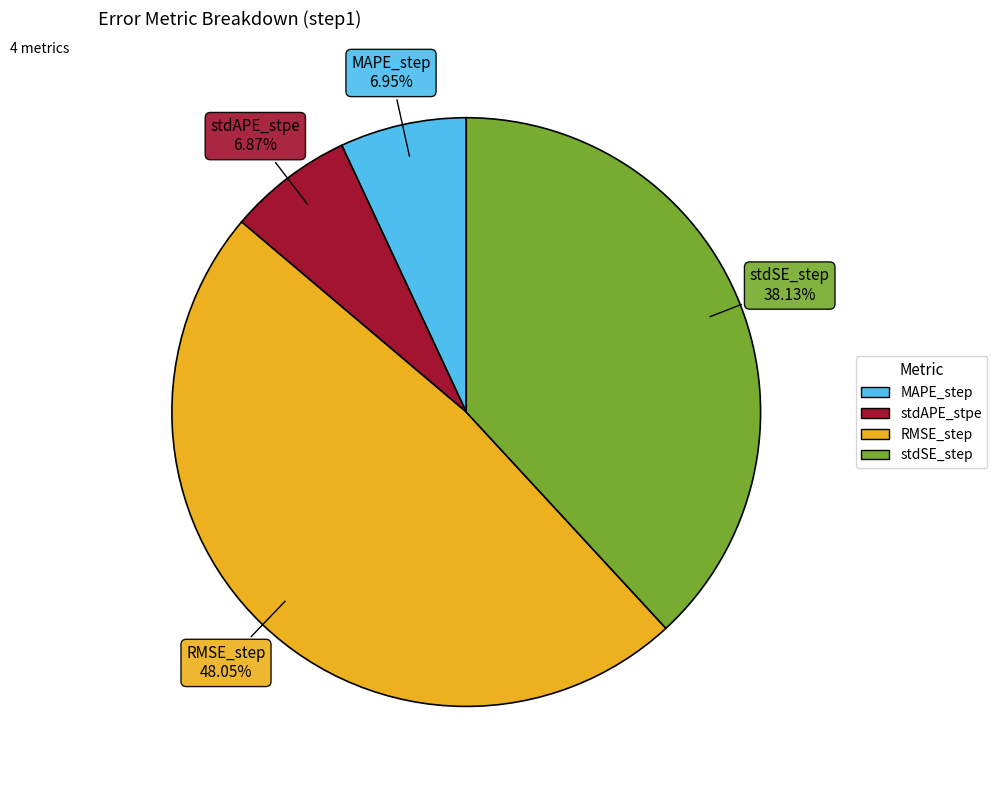

What is the largest slice in the pie chart?

RMSE_step